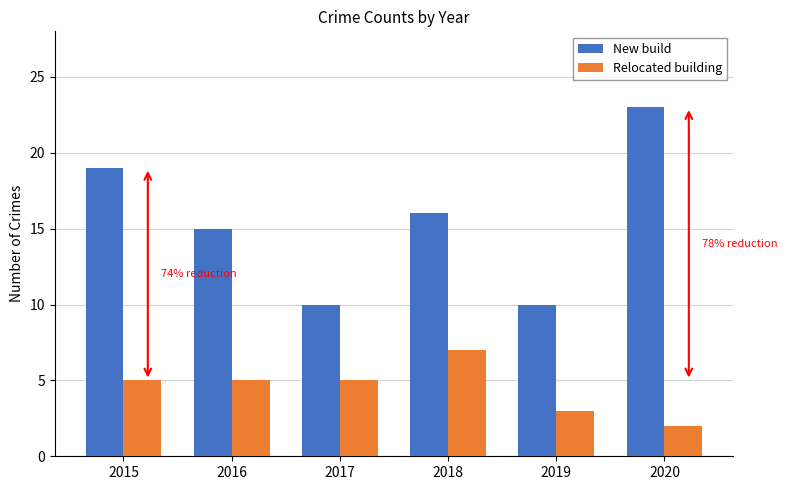

Count the Relocated building values in the range 3 to 5.

4